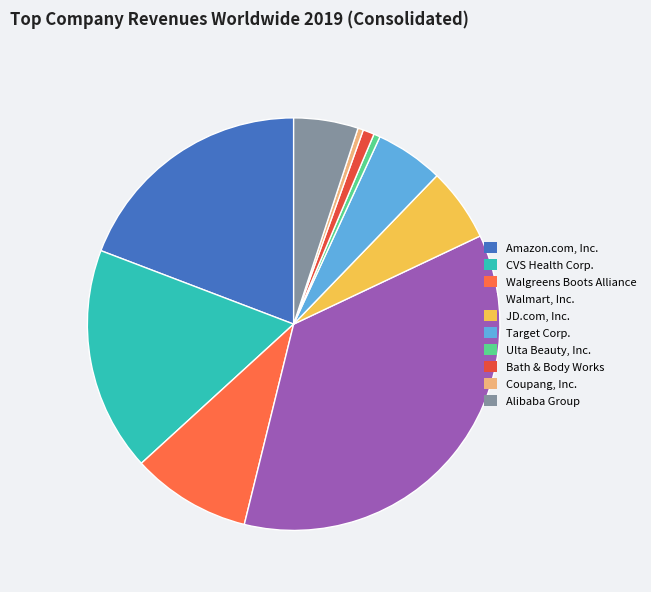

Combined, do JD.com, Inc. and Alibaba Group account for over 50%?

No